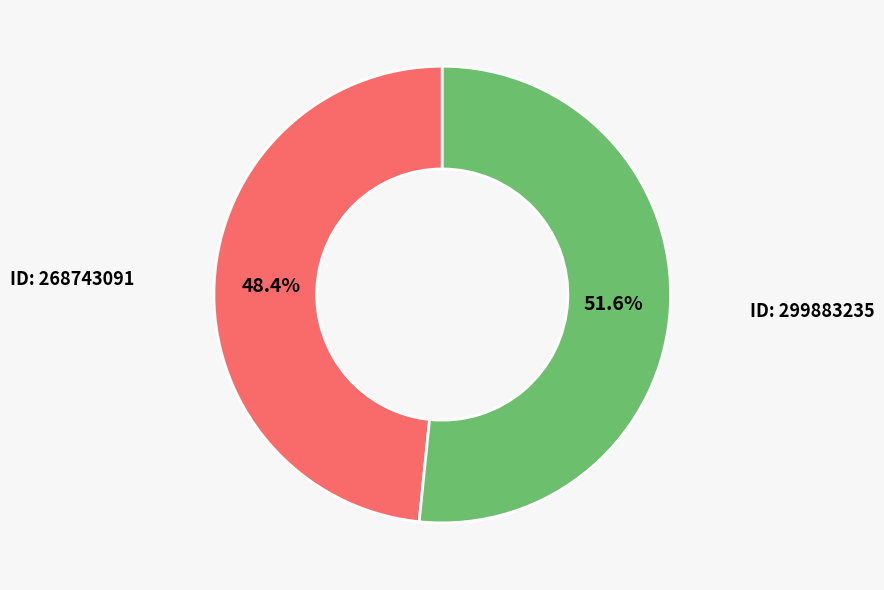

Does any single category account for the majority?

Yes